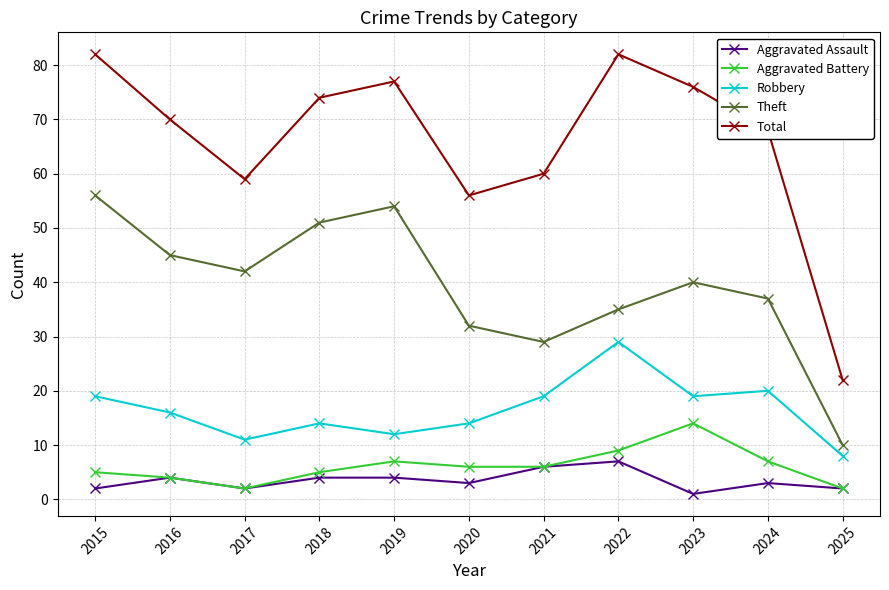

What is the spread (max minus min) of values at 2016?

66